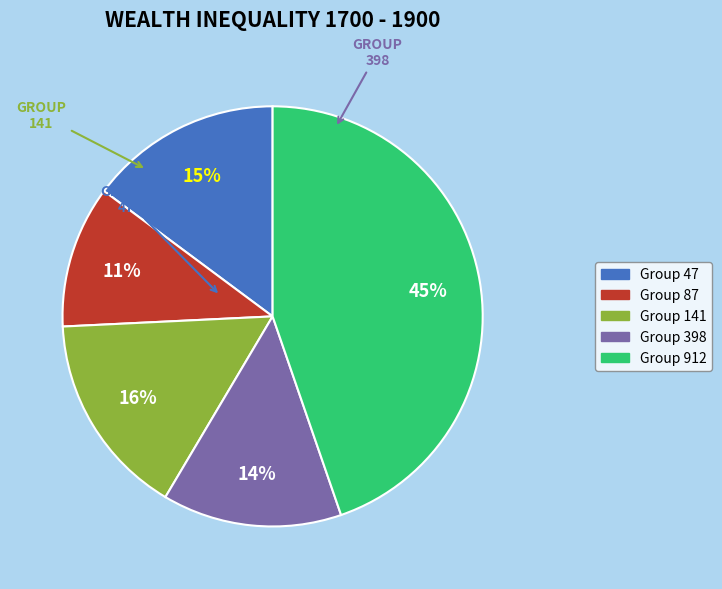

Is there any slice that represents more than half of the pie?

No